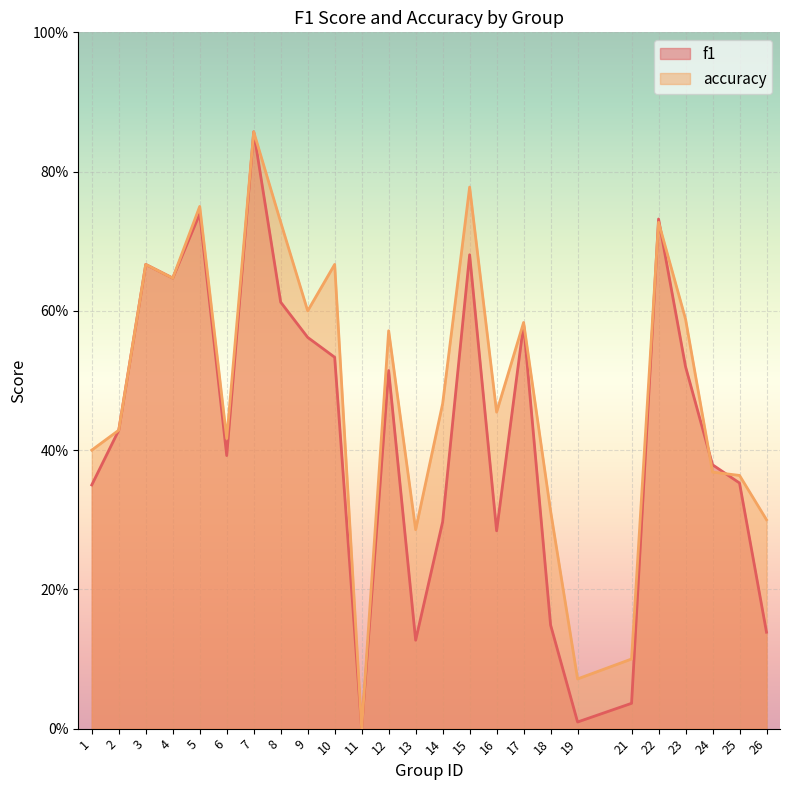

Which category has the highest value in the accuracy series?

7